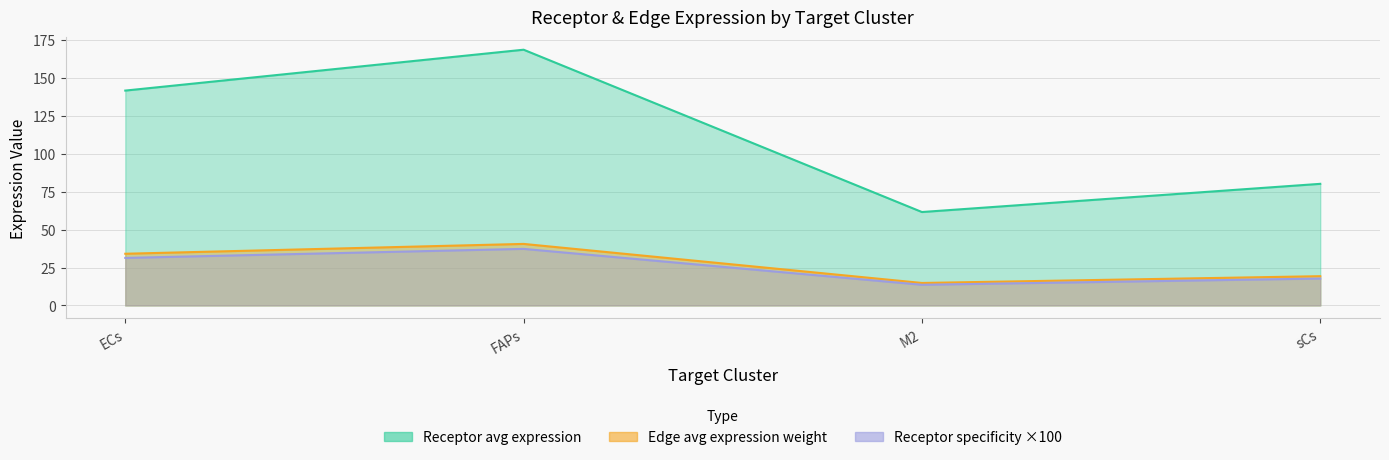

How many distinct data groups are displayed?

3